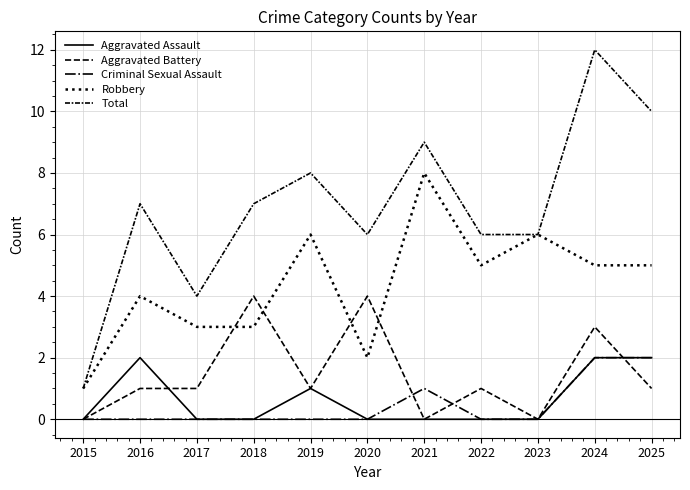

What is the value of the Robbery point at the 9th from the left?

6